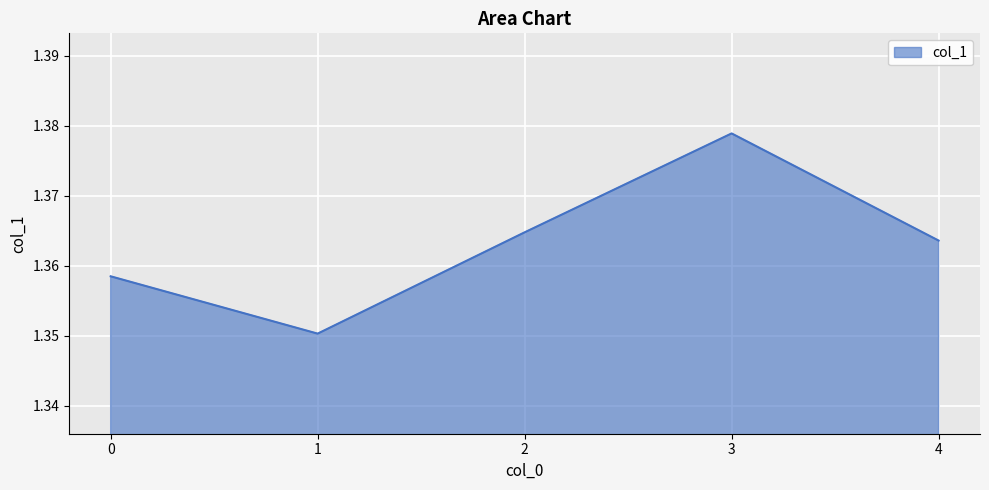

At which category does the data reach its first local valley?

1